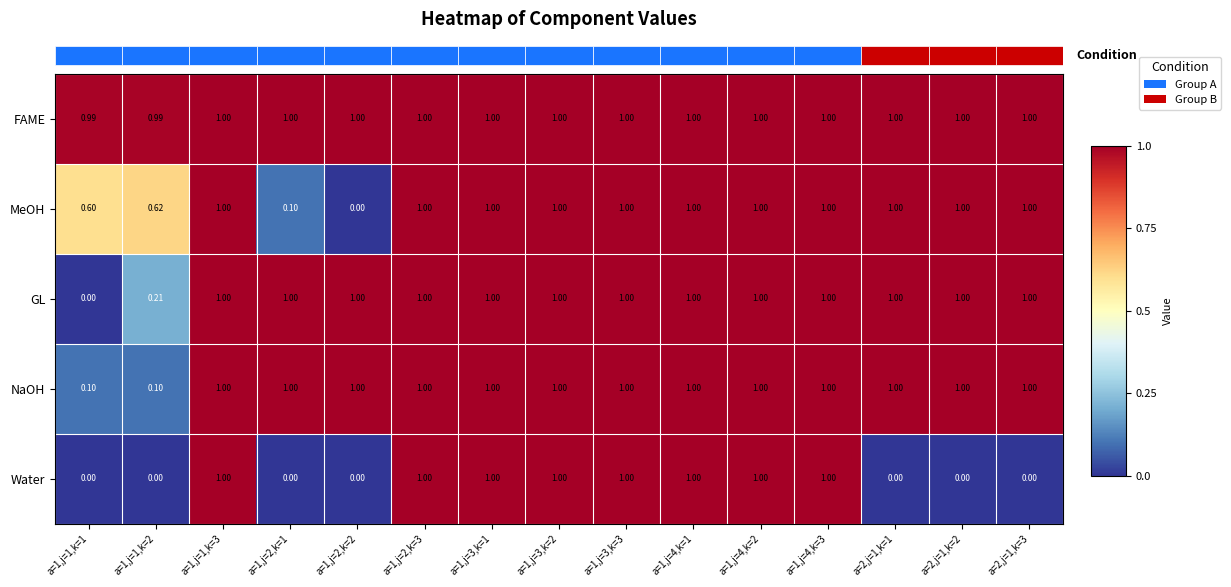

How many data points does each series have?

15